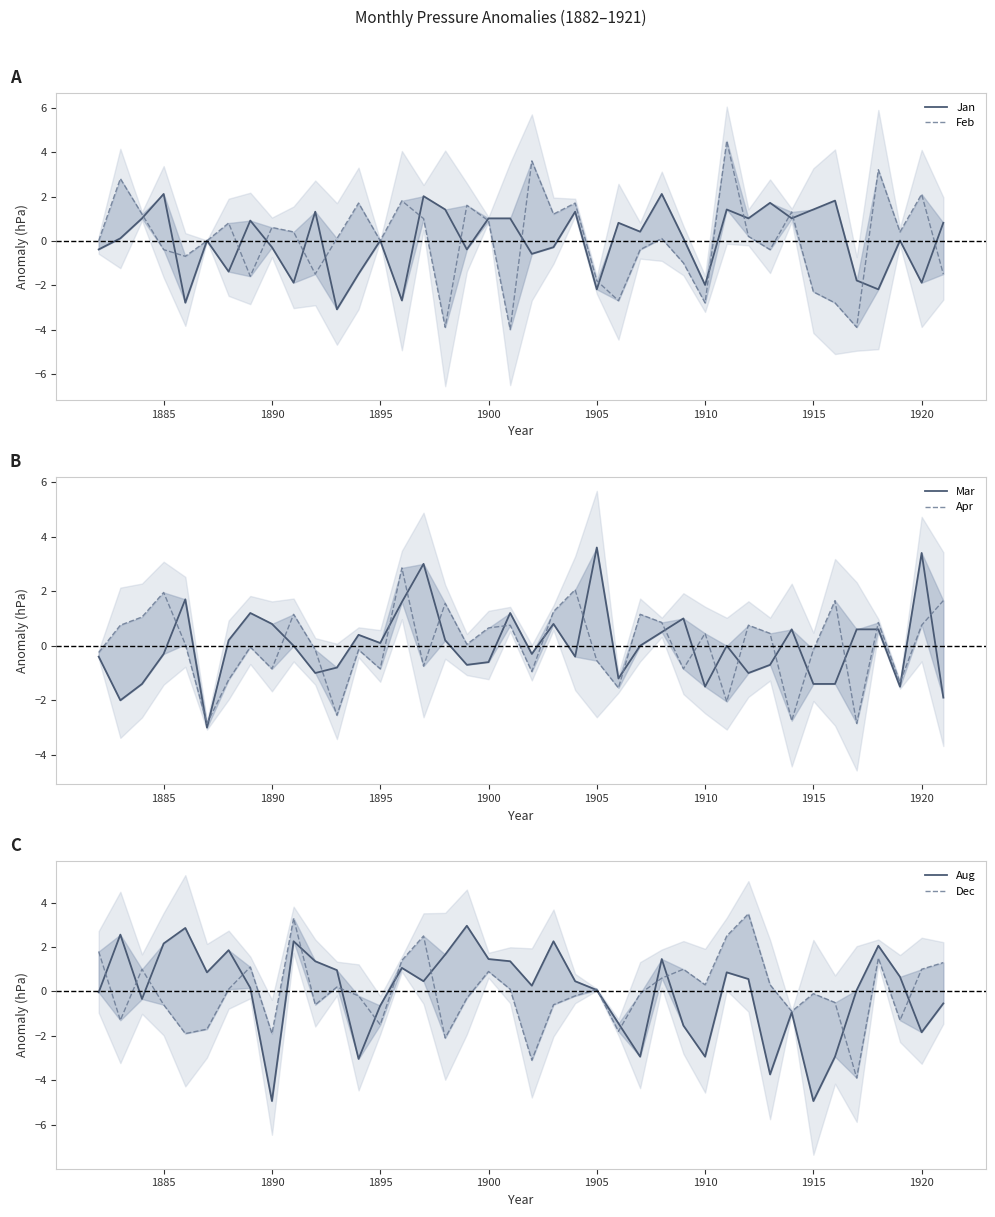

Is it true that Apr equals -0.1 at 1915?

True